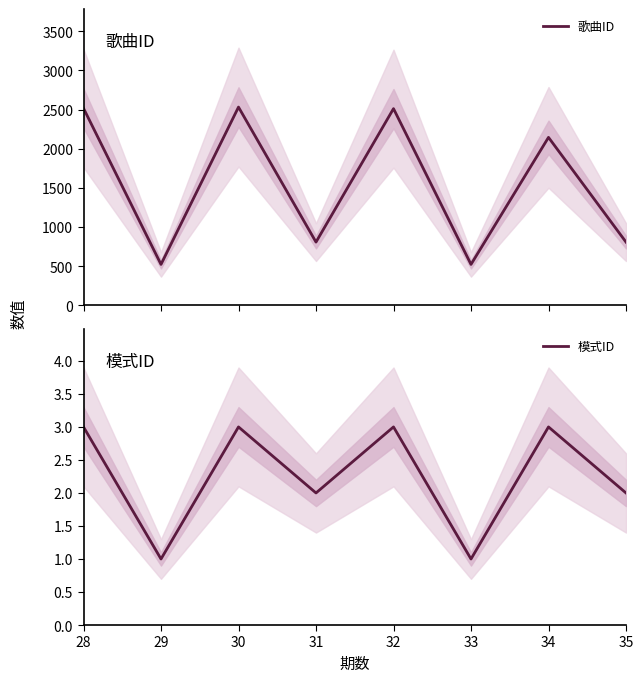

Which series has the largest range (max minus min)?

歌曲ID